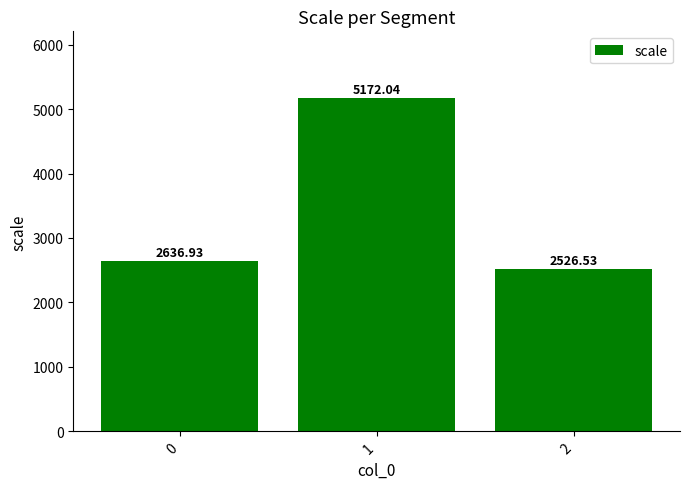

What is the value of the 1st bar from the left?

2636.9